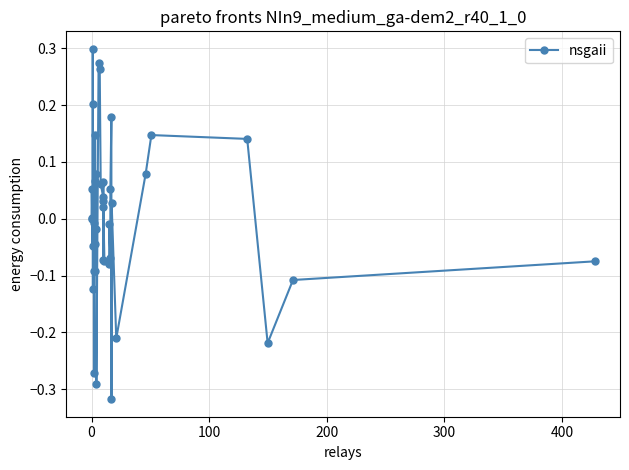

True or false: the data has more than 2 interior local peaks.

True